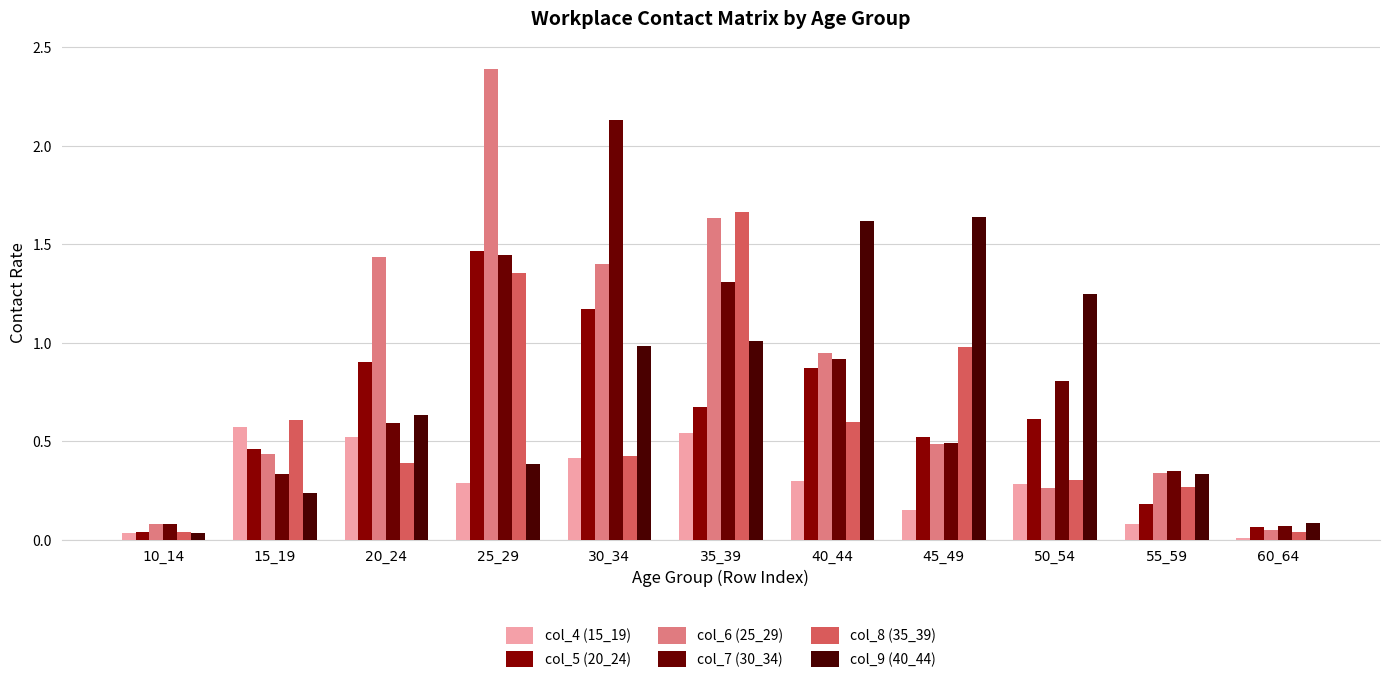

What is the spread (max minus min) of values at 60_64?

0.1